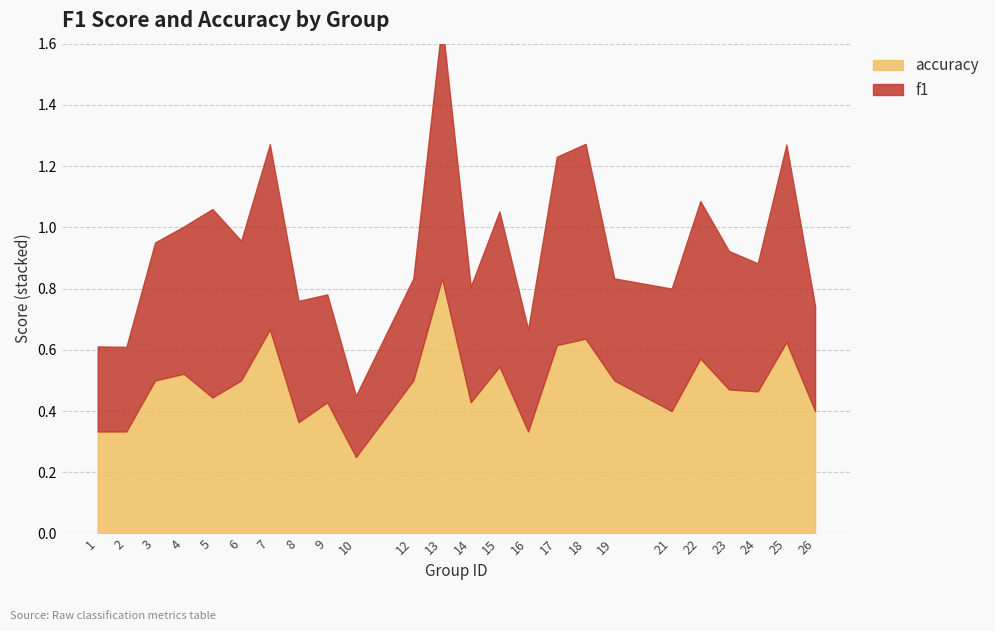

How many data points does each series have?

24